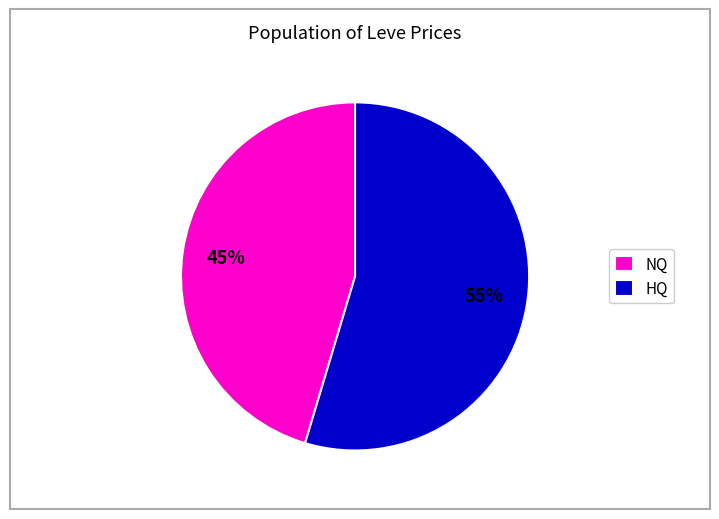

What is the ratio of the value at NQ to the value at HQ?

0.8